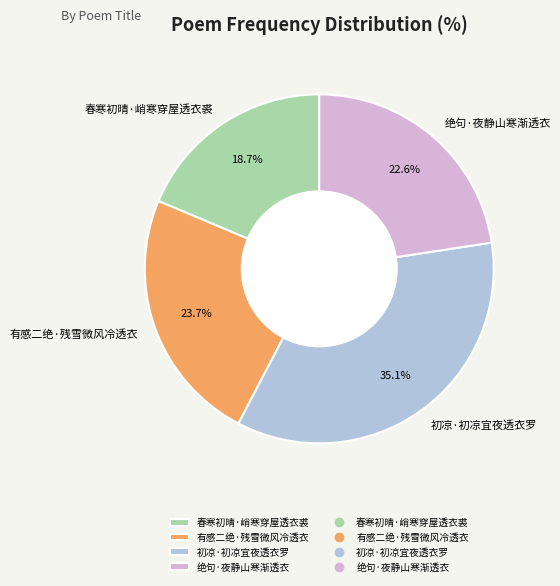

What is the largest slice in the pie chart?

初凉·初凉宜夜透衣罗